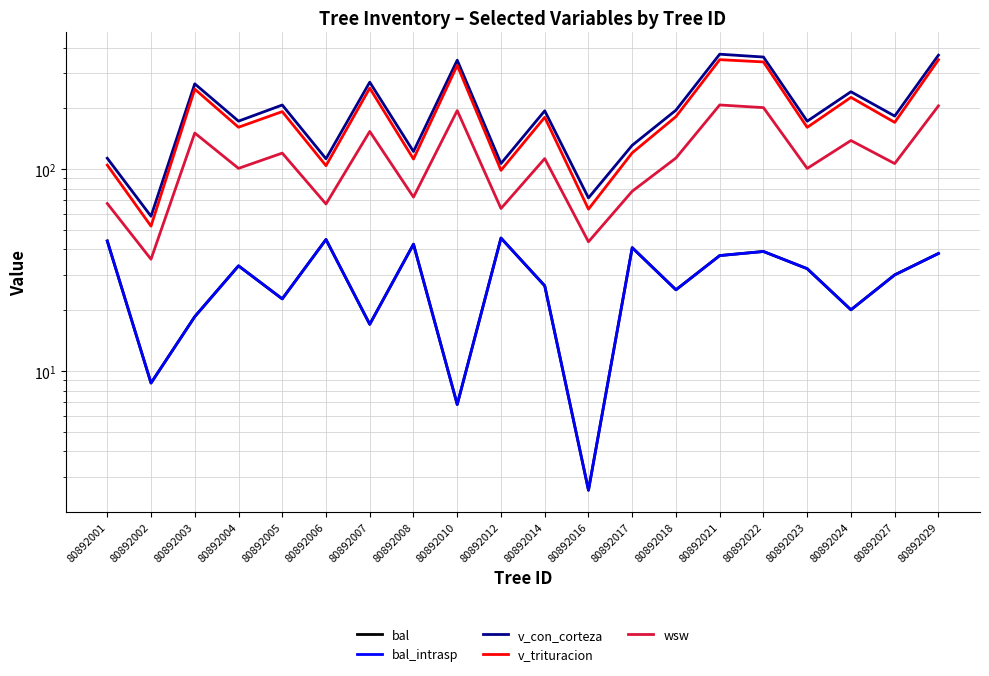

Count the number of categories in the chart.

20